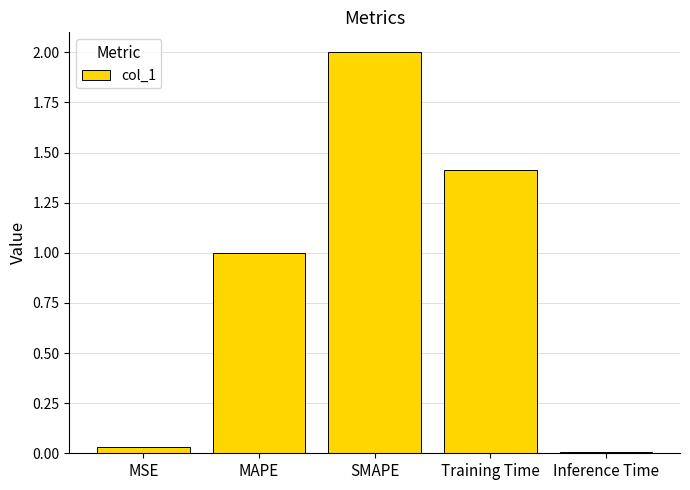

What is the maximum value shown in the chart?

2.0